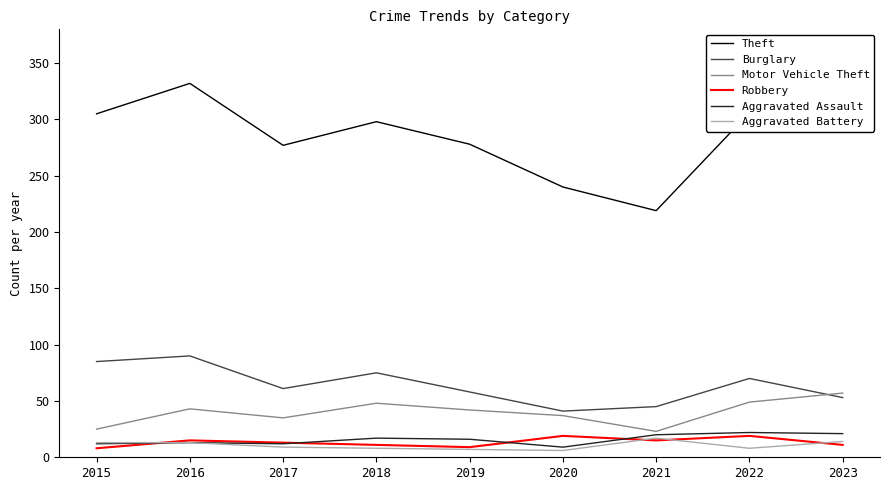

Which series changed the most between 2018 and 2020?

Theft